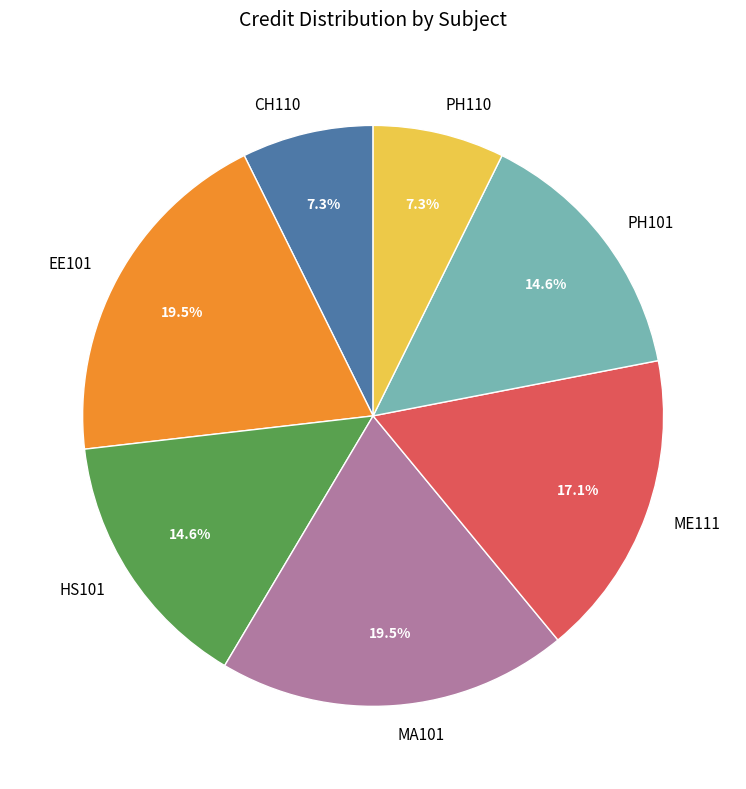

Approximately how many times larger is the value at EE101 compared to PH101?

1.3